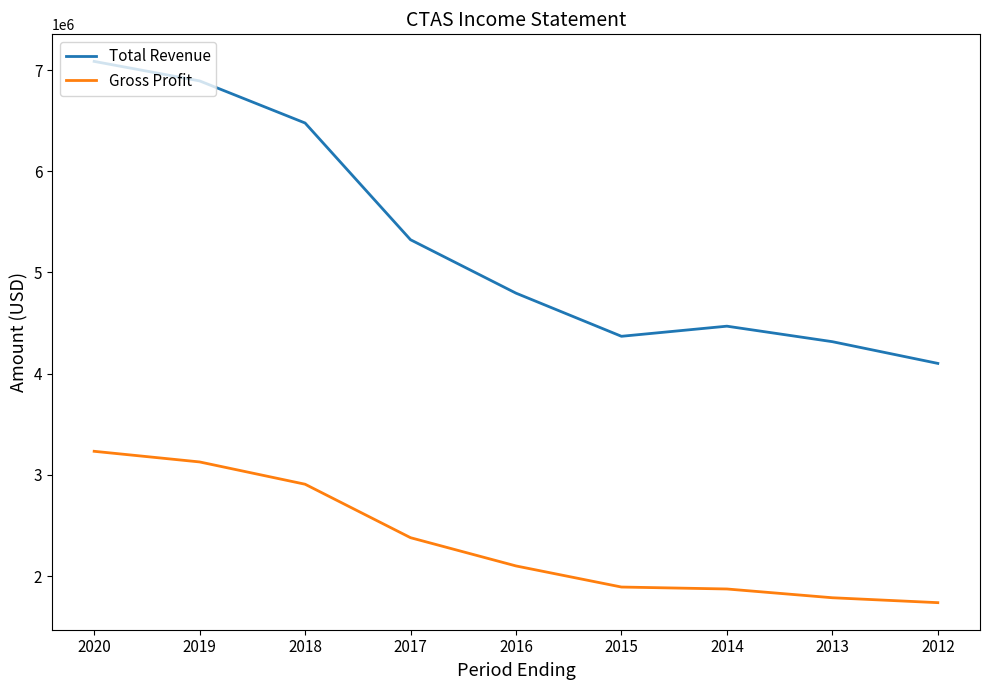

Rank the series by their maximum value, from lowest to highest.

Gross Profit, Total Revenue